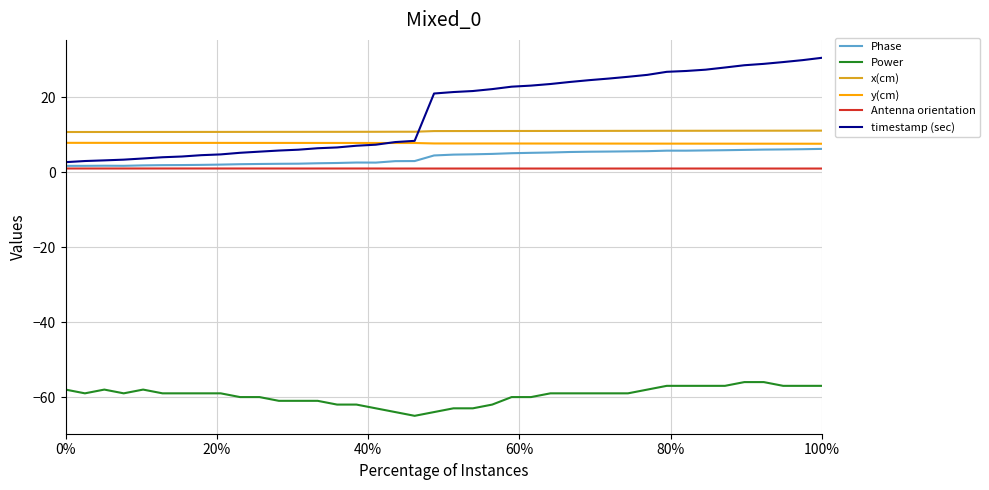

What is the greatest value displayed?

30.5